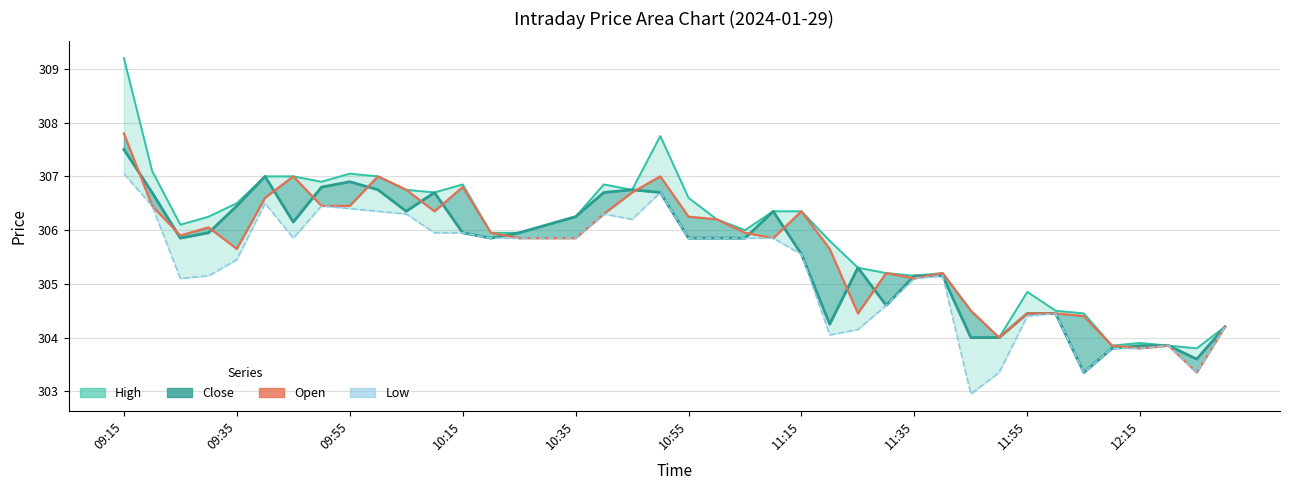

At 10, list the series in order from largest to smallest.

High, Open, Close, Low